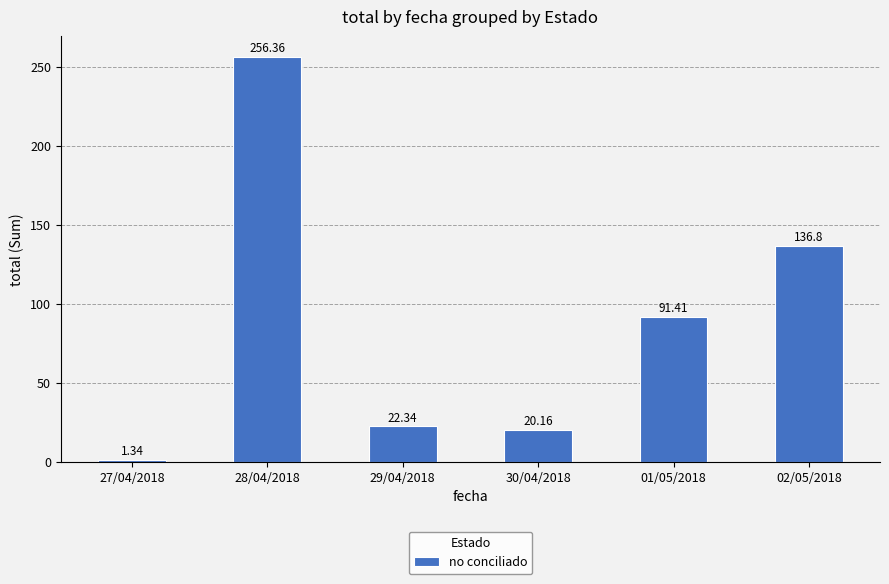

What position from the left is 30/04/2018?

4